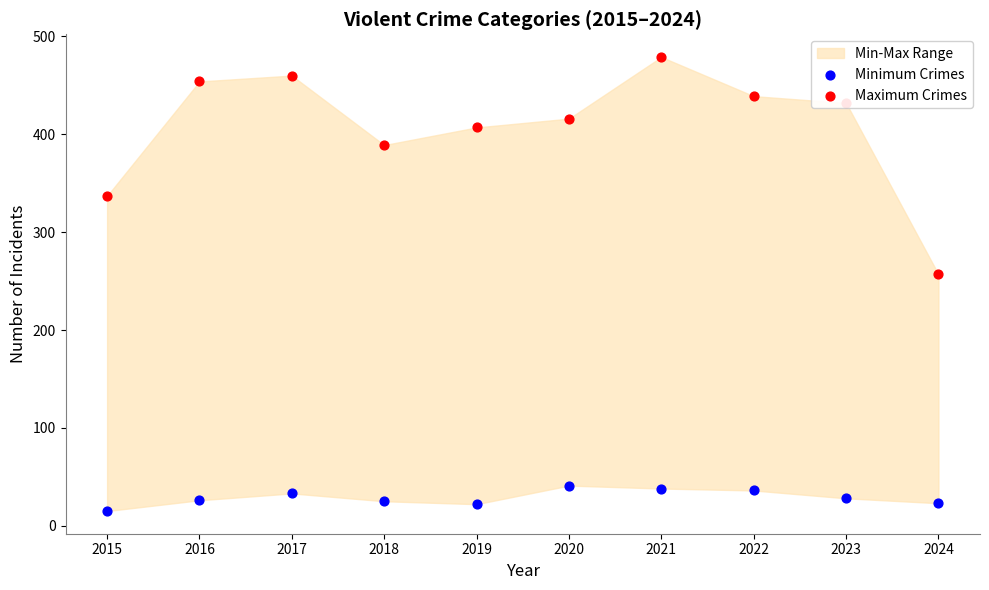

At how many categories does at least one series exceed 331?

9